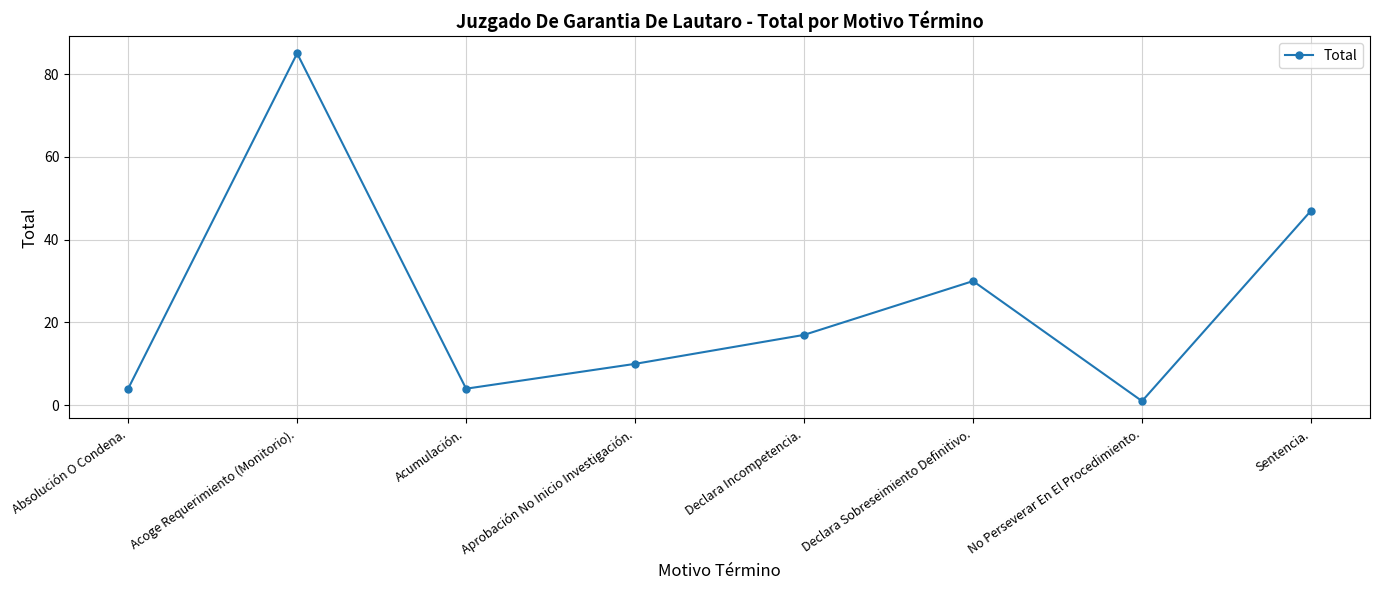

What is the difference between the values at Acumulación. and Sentencia.?

43